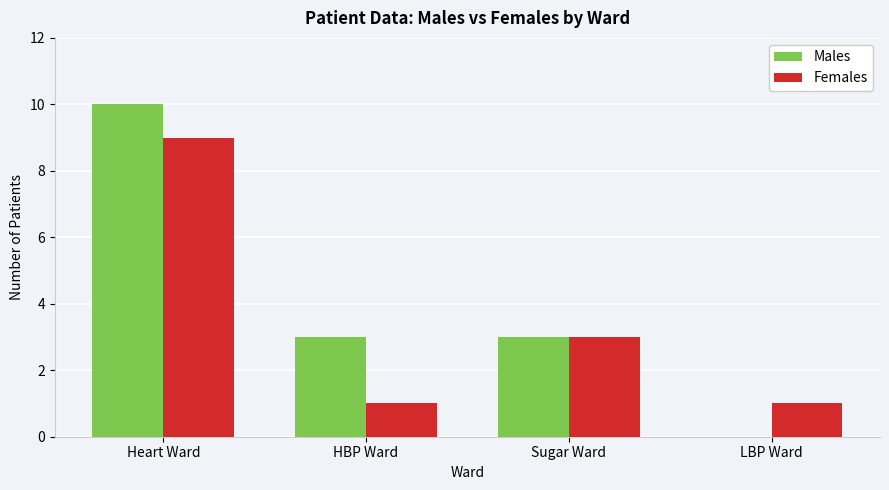

Which series changed the most between Sugar Ward and LBP Ward?

Males